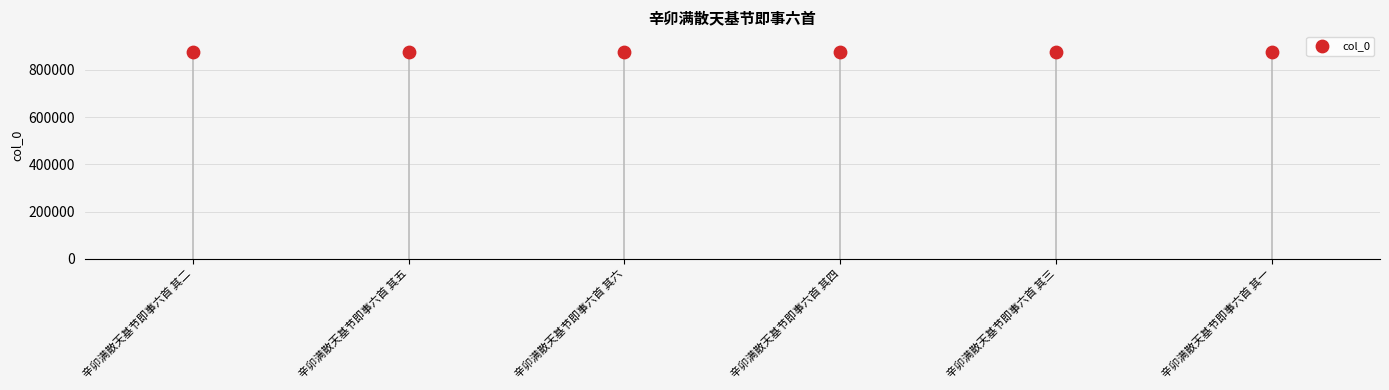

What is the range of Y values (max minus min)?

5